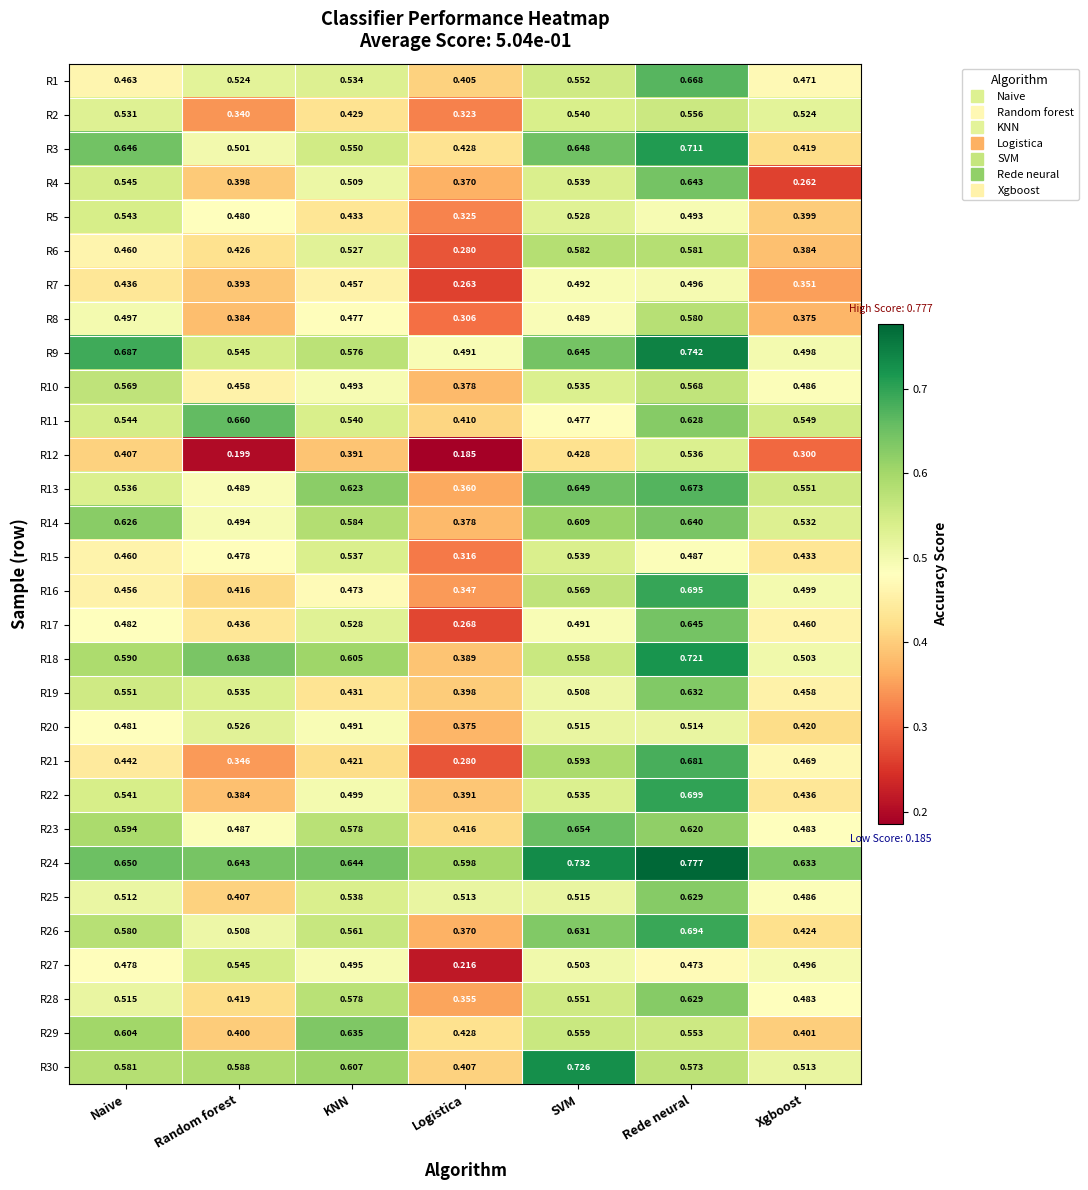

Rank the categories by R16 value from highest to lowest.

Rede neural, SVM, Xgboost, KNN, Naive, Random forest, Logistica